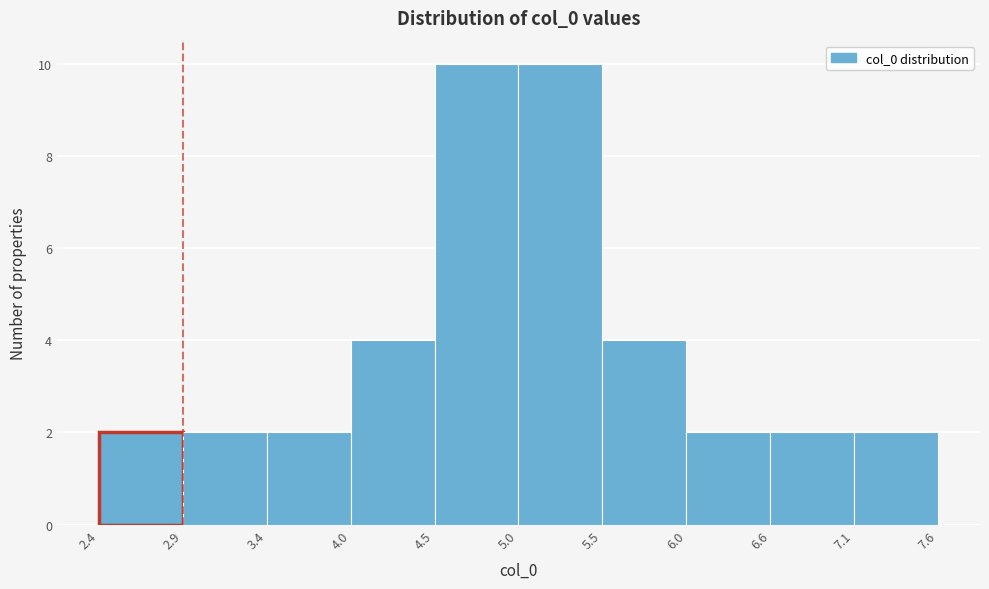

Reading left to right, transcribe this chart: for each bar, give the range it covers on the x-axis and its height. The values are not printed on the chart, so give them approximately, as read against the axis.

2.4 to 2.9: 2
2.9 to 3.4: 2
3.4 to 4.0: 2
4.0 to 4.5: 4
4.5 to 5.0: 10
5.0 to 5.5: 10
5.5 to 6.0: 4
6.0 to 6.6: 2
6.6 to 7.1: 2
7.1 to 7.6: 2